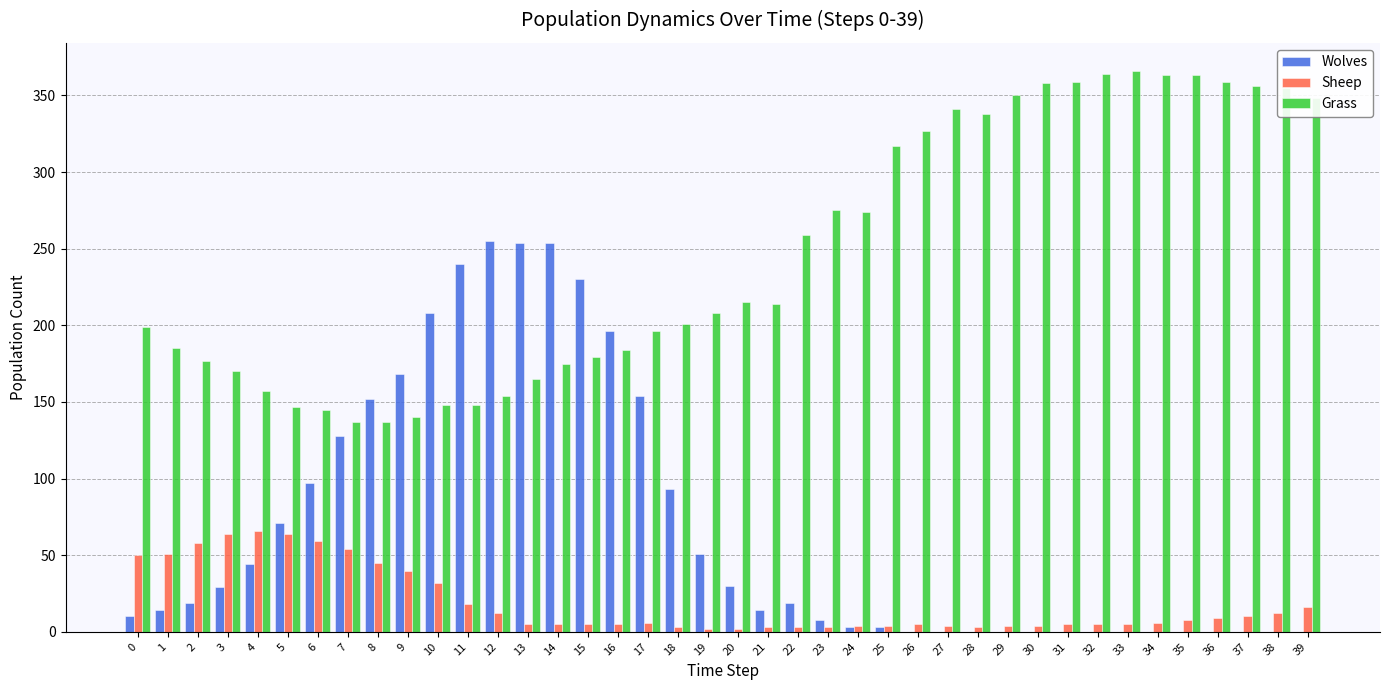

At which label is Grass closest to 251?

22